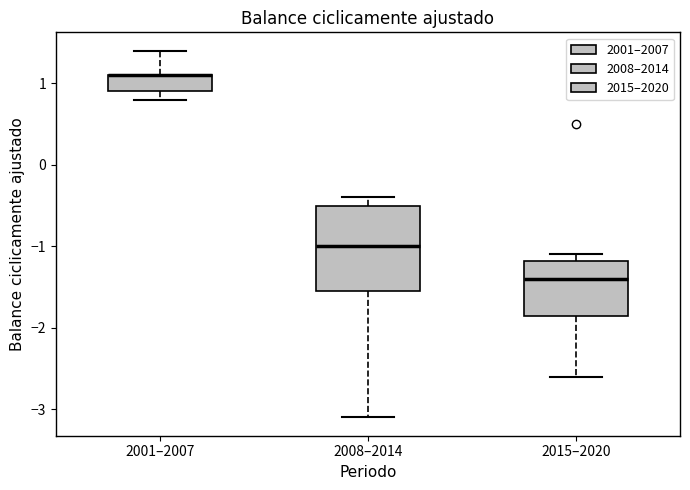

Reading left to right, read every box against the y-axis: the position of its median line, the range the box covers, and the ends of its whiskers. The values are not printed on the chart, so give them approximately, as read against the axis.

2001–2007: median 1.1 (drawn on the box's upper edge), box 0.9 to 1.1, whiskers 0.8 to 1.4
2008–2014: median -1.0, box -1.5 to -0.5, whiskers -3.1 to -0.4
2015–2020: median -1.4, box -1.8 to -1.2, whiskers -2.6 to -1.1